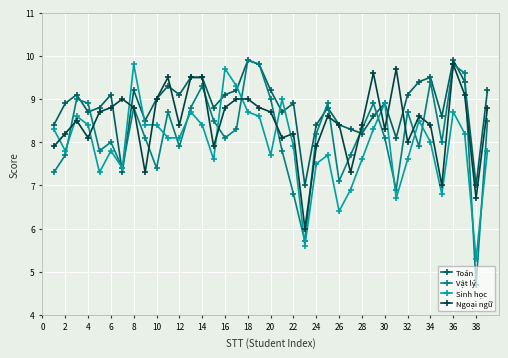

Reading right to left, extract all data points from this chart.

Toán: 9.2	7.0	9.4	9.9	8.6	9.5	9.4	9.1	8.1	8.9	8.6	8.2	8.3	8.4	8.8	8.4	7.0	8.9	8.7	9.2	9.8	9.9	9.2	9.1	8.8	9.5	9.5	9.1	9.3	9.0	8.5	9.2	7.3	9.1	8.8	8.7	9.1	8.9	8.4
Vật lý: 8.5	4.7	9.6	9.8	8.0	9.4	7.9	8.7	6.9	8.1	8.9	8.3	7.7	7.1	8.9	8.2	5.7	6.8	7.8	9.0	9.8	9.9	8.3	8.1	8.5	9.3	8.8	7.9	8.7	7.4	8.1	8.8	7.4	8.0	7.8	8.9	9.0	7.7	7.3
Sinh học: 7.8	5.3	8.2	8.7	6.8	8.0	8.5	7.6	6.7	8.9	8.3	7.6	6.9	6.4	7.7	7.5	5.6	7.9	9.0	7.7	8.6	8.7	9.3	9.7	7.6	8.4	8.7	8.1	8.1	8.4	8.4	9.8	7.4	7.8	7.3	8.4	8.6	7.8	8.3
Ngoại ngữ: 8.8	6.7	9.1	9.8	7.0	8.4	8.6	8.0	9.7	8.3	9.6	8.4	7.3	8.4	8.6	7.9	6.0	8.2	8.1	8.7	8.8	9.0	9.0	8.8	7.9	9.5	9.5	8.4	9.5	9.0	7.3	8.8	9.0	8.8	8.7	8.1	8.5	8.2	7.9